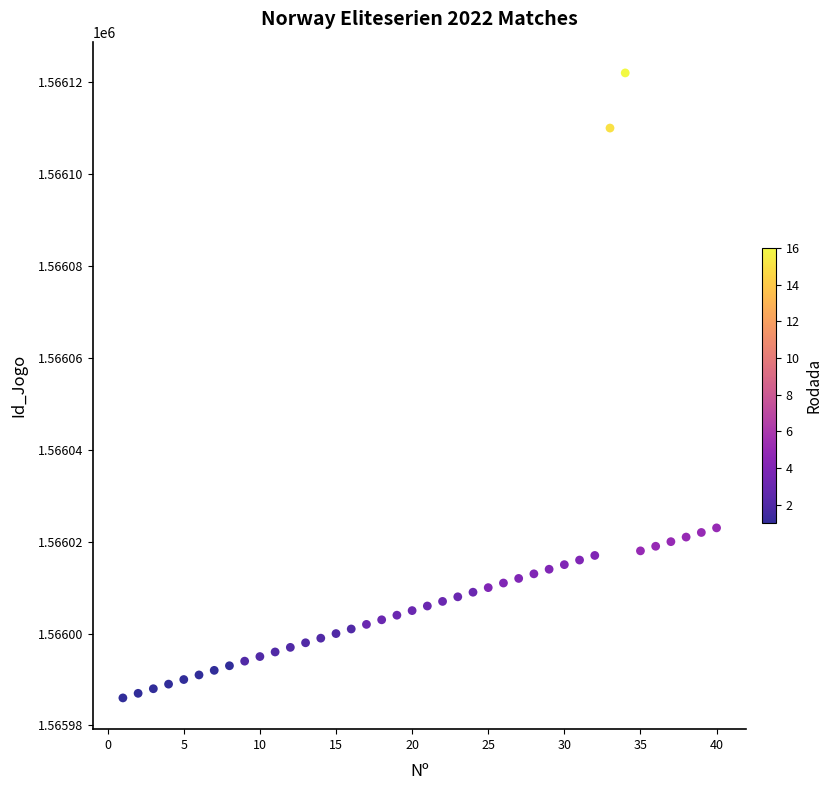

What is the range of X values (max minus min)?

39